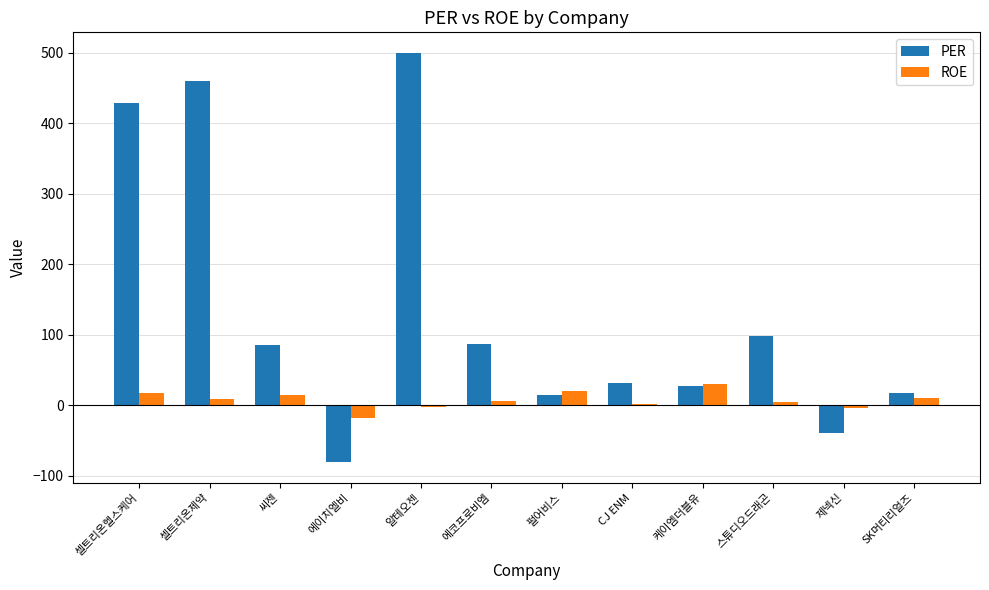

At which category is the sum across all series the highest?

알테오젠